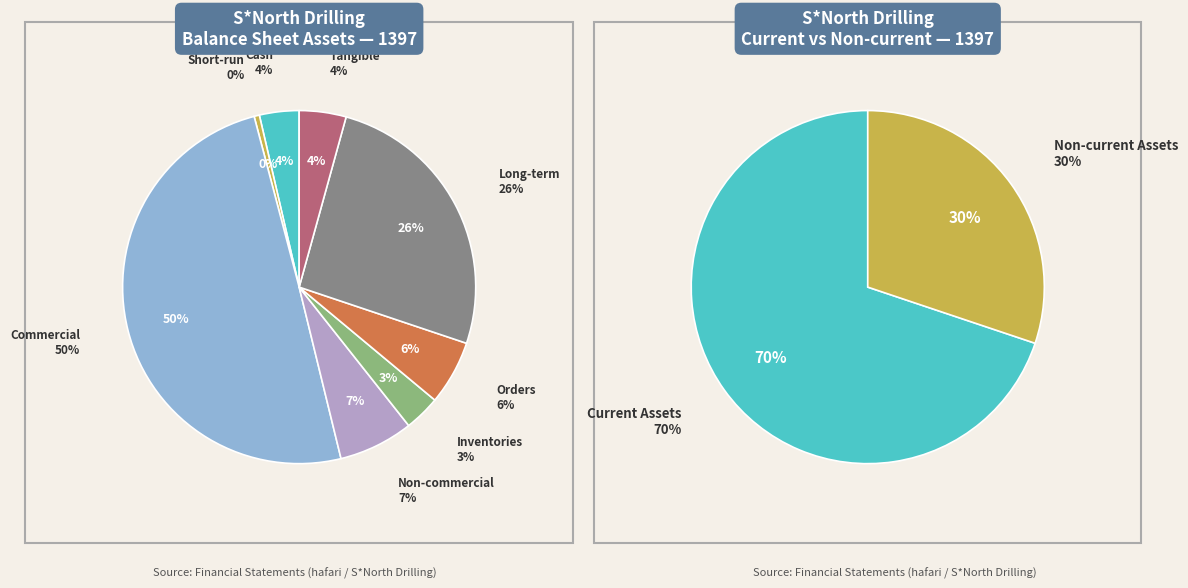

To the nearest percent, what percentage of the pie is inventories?

3%